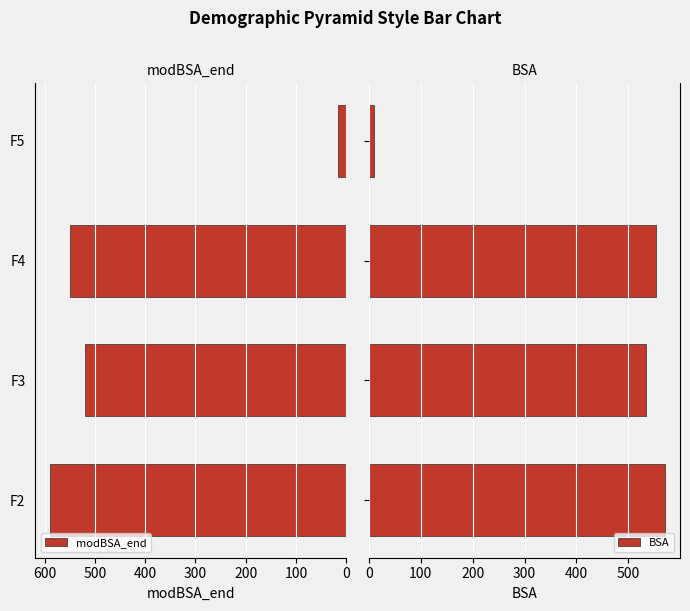

The modBSA_end series shows 837.9 at F4. True or false?

False